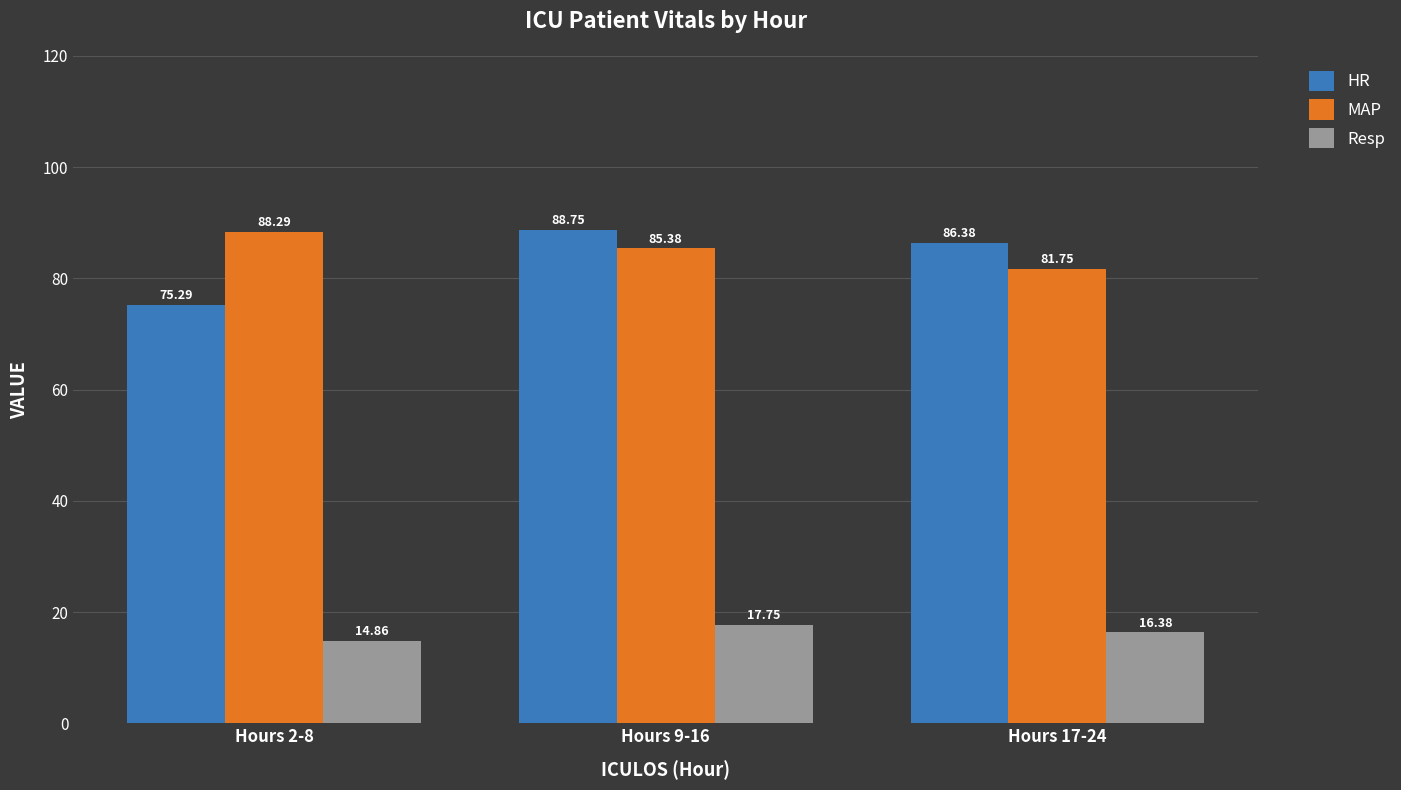

Is it true that MAP equals 81.8 at Hours 17-24?

True